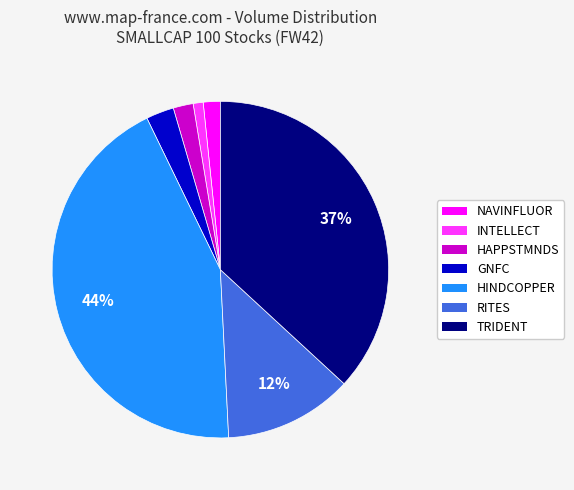

To the nearest percent, what is the average slice percentage?

14%